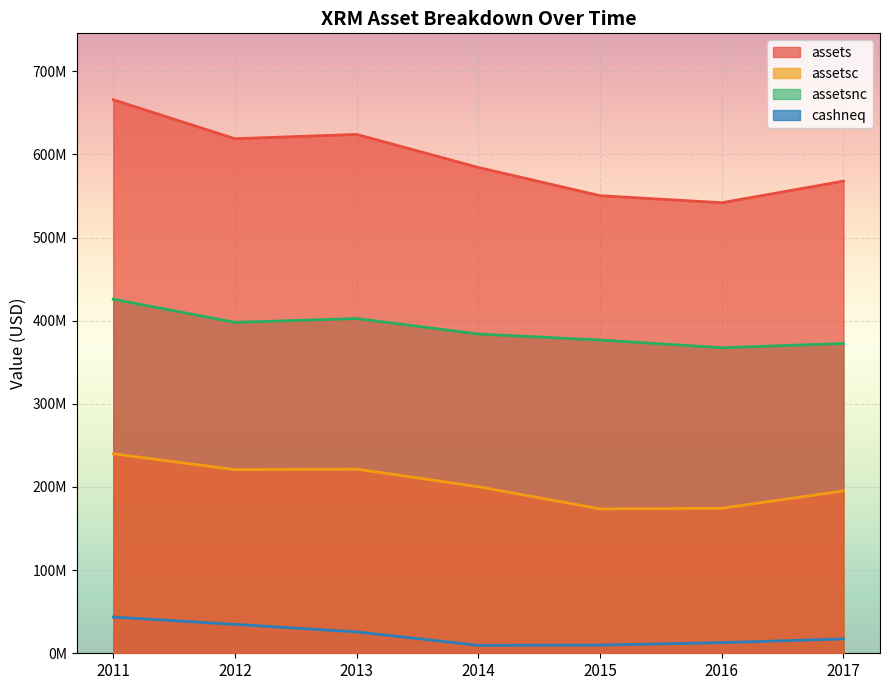

True or false: assetsnc has more than 2 interior local peaks.

False